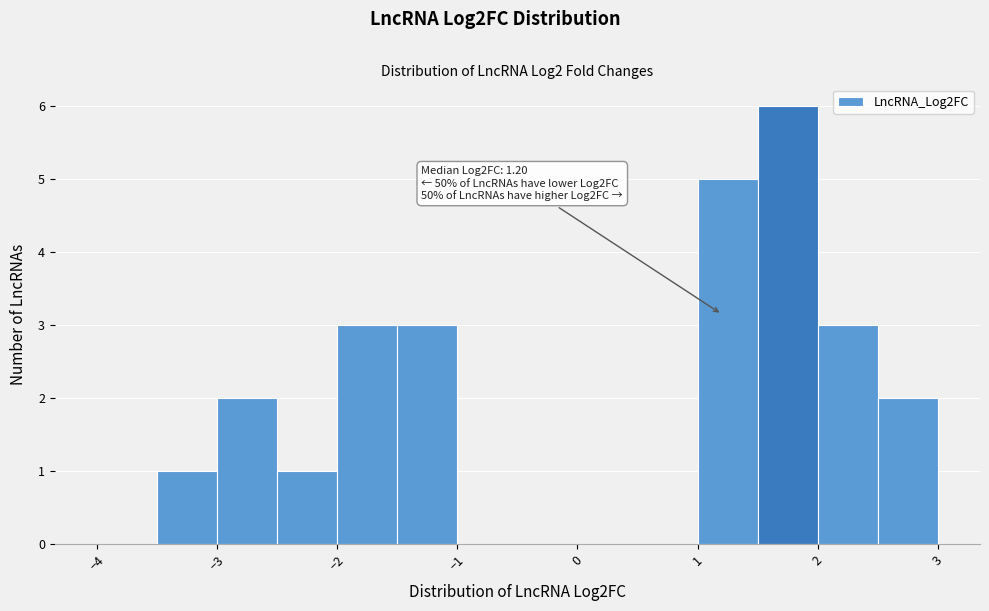

Over which range of the x-axis is the bar tallest?

1.5 to 2.0